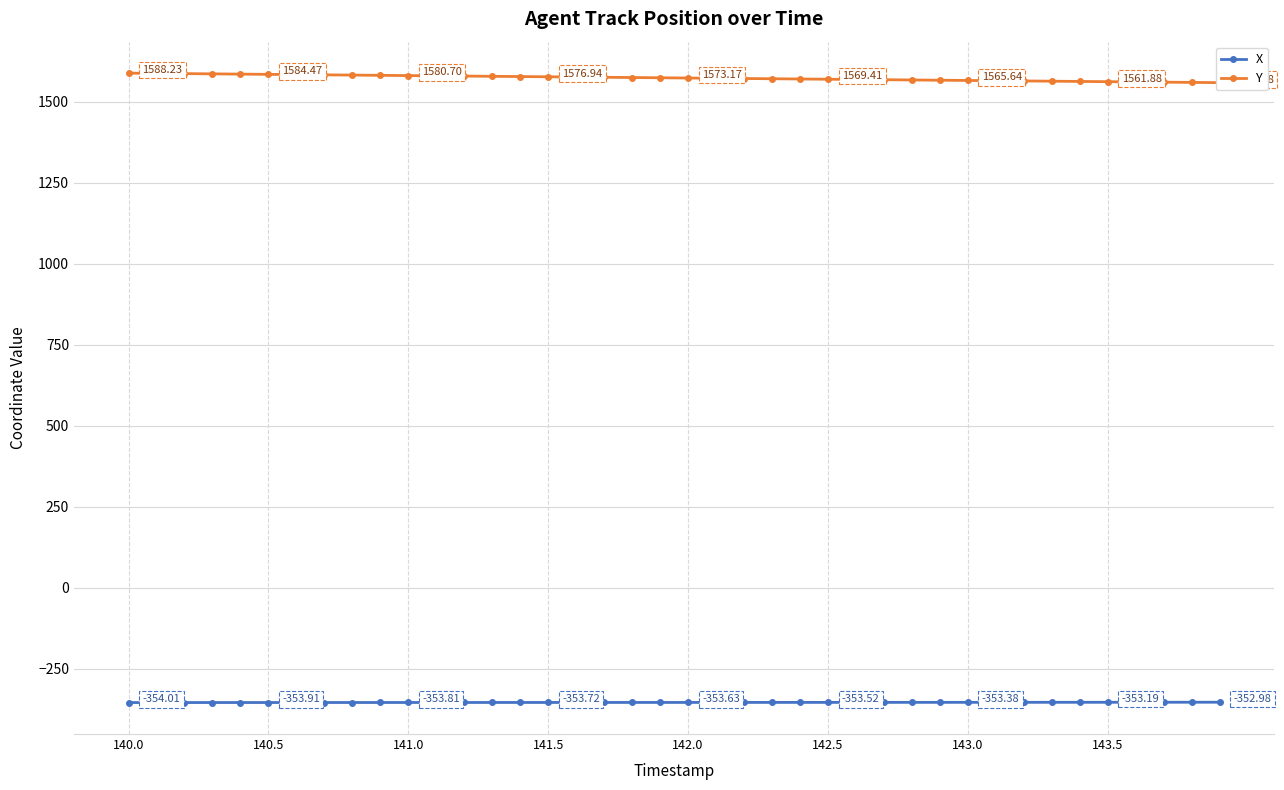

True or false: X has more than 1 points higher than both neighbors.

False